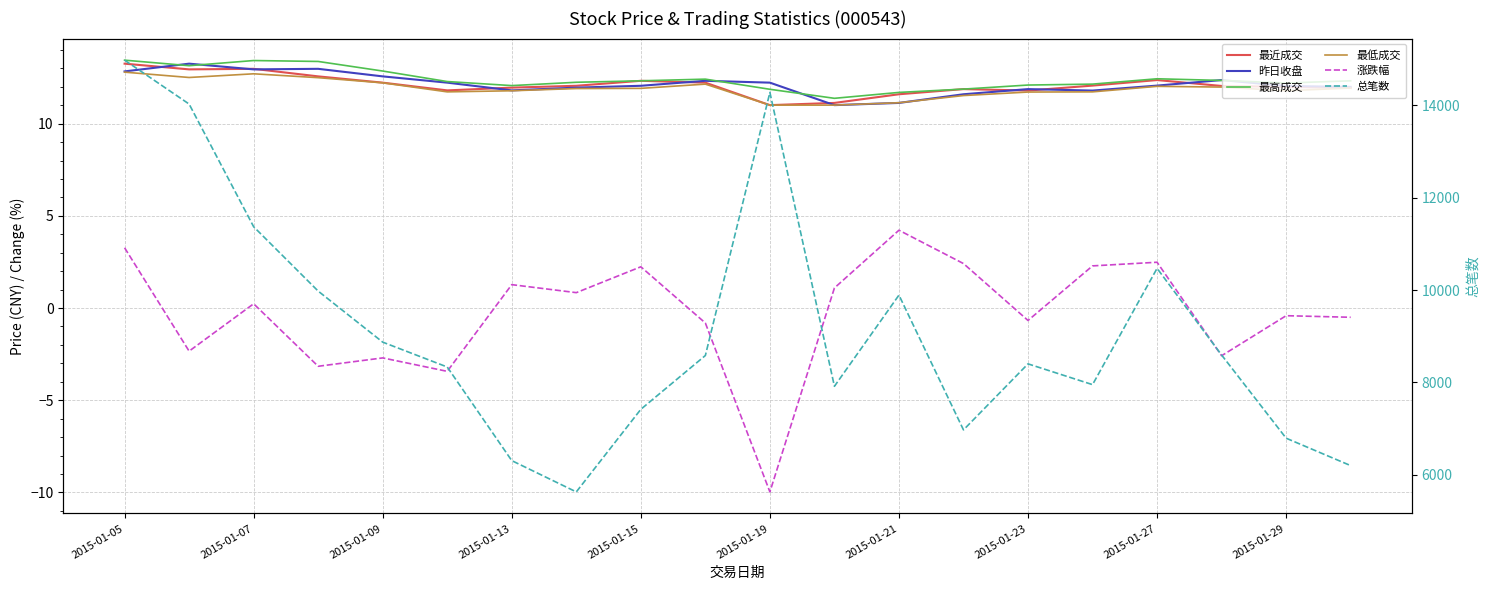

In 最低成交, how many points are higher than both neighbors (excluding endpoints)?

3